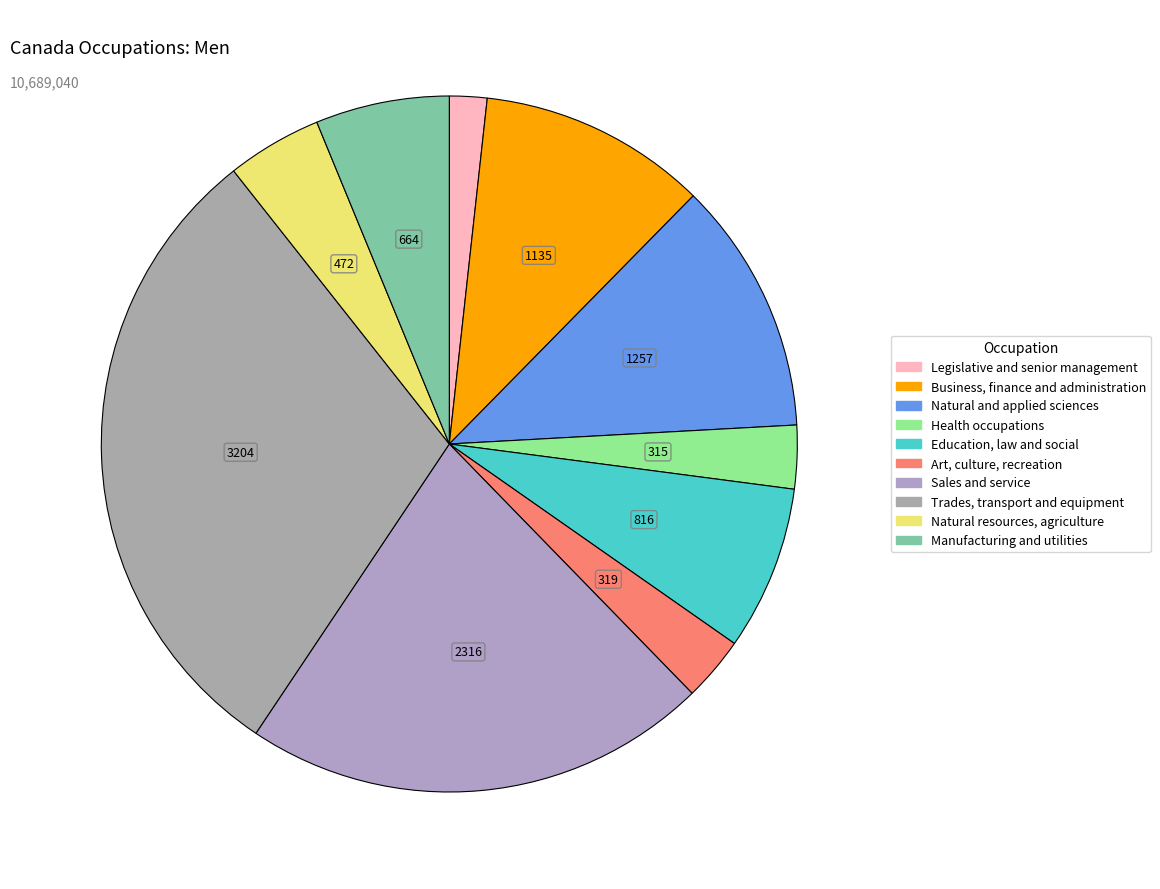

Between Natural resources, agriculture and Natural and applied sciences, which is larger?

Natural and applied sciences